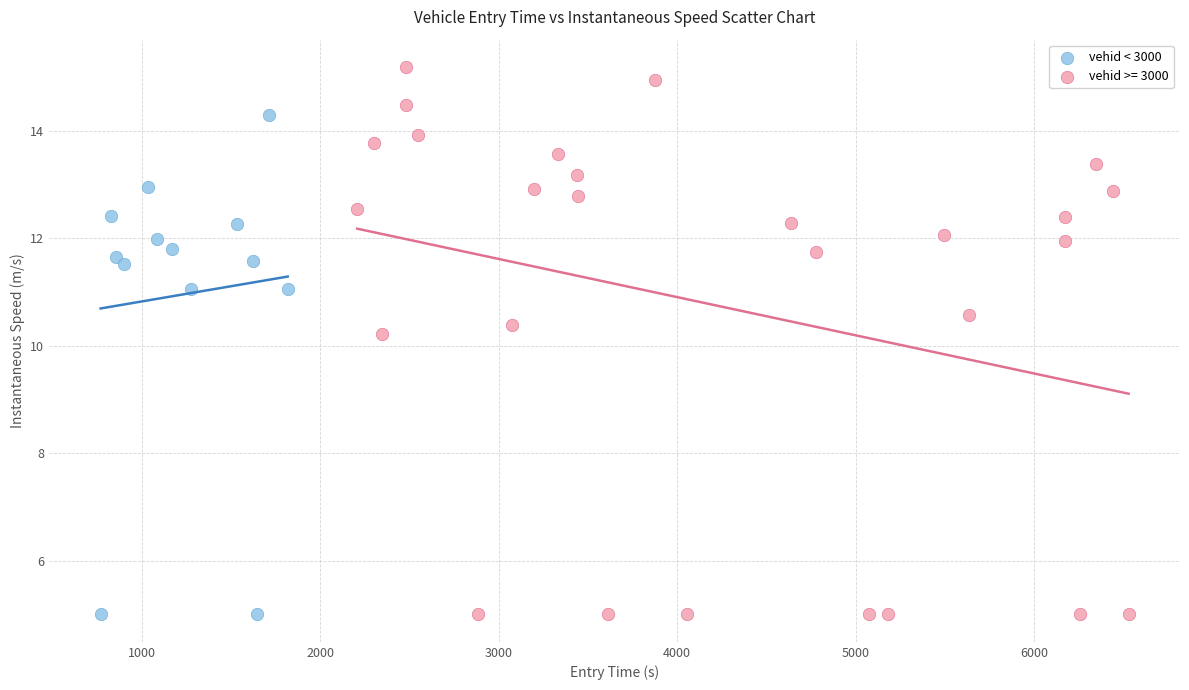

Which series contains the highest Y value?

vehid >= 3000